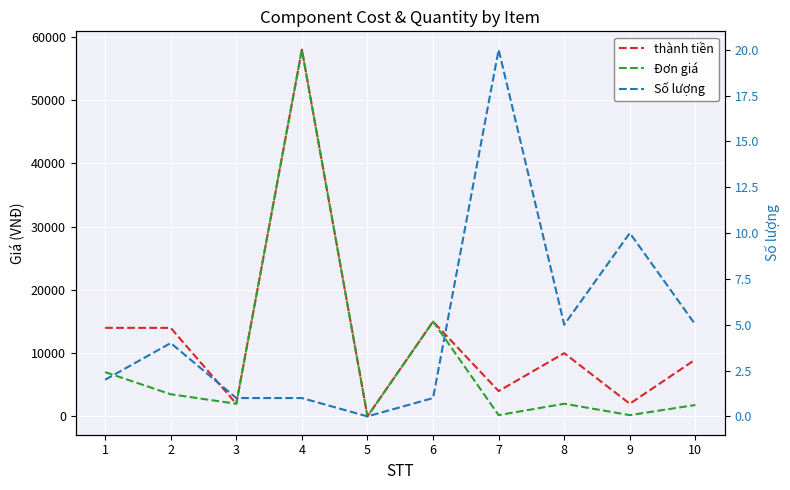

Count the number of data series in this chart.

3